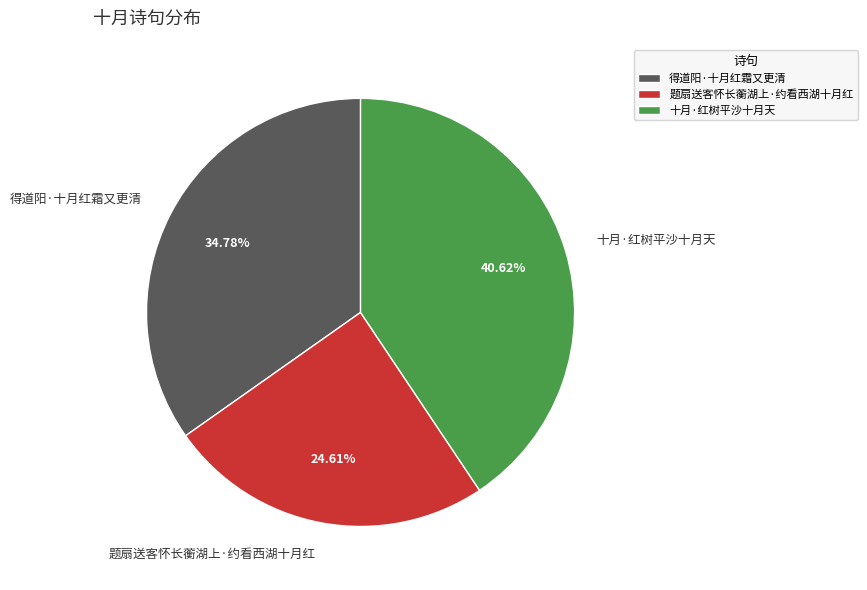

True or false: 十月·红树平沙十月天 accounts for 41% of the total.

True